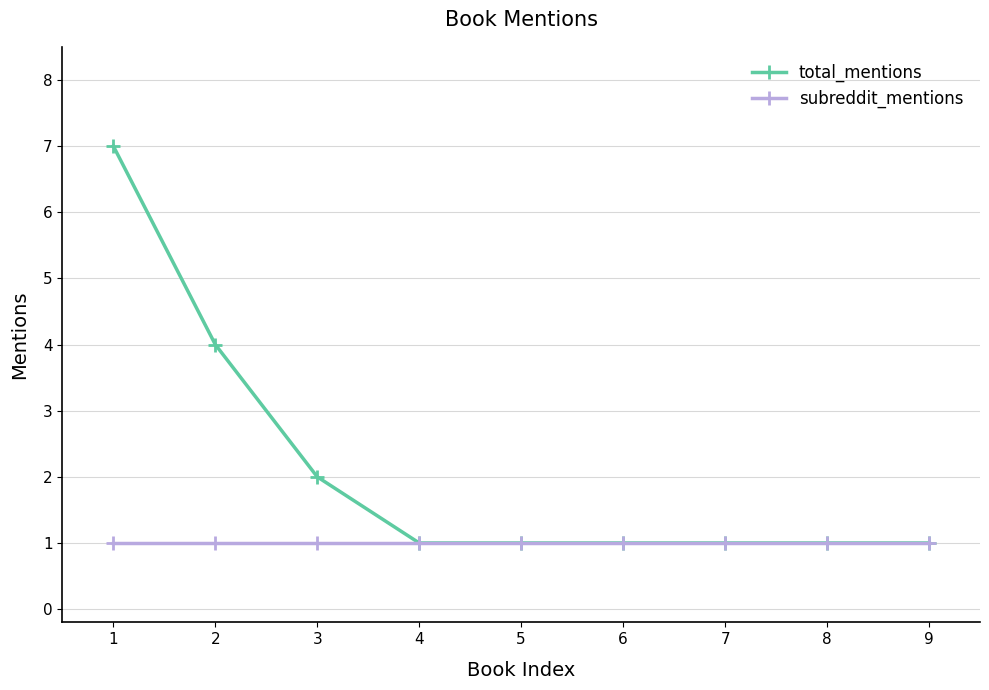

What is the total value across all series at 7?

2